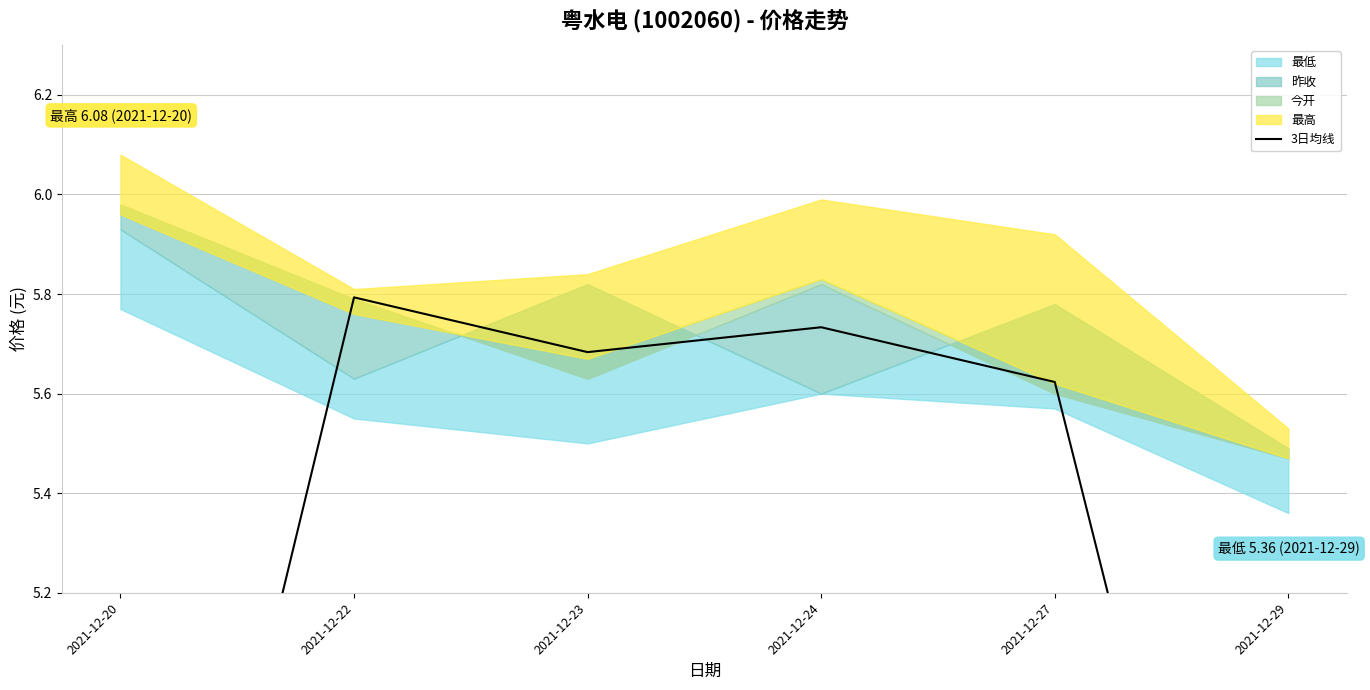

The chart shows a value of 5.7 at 2021-12-24. True or false?

True